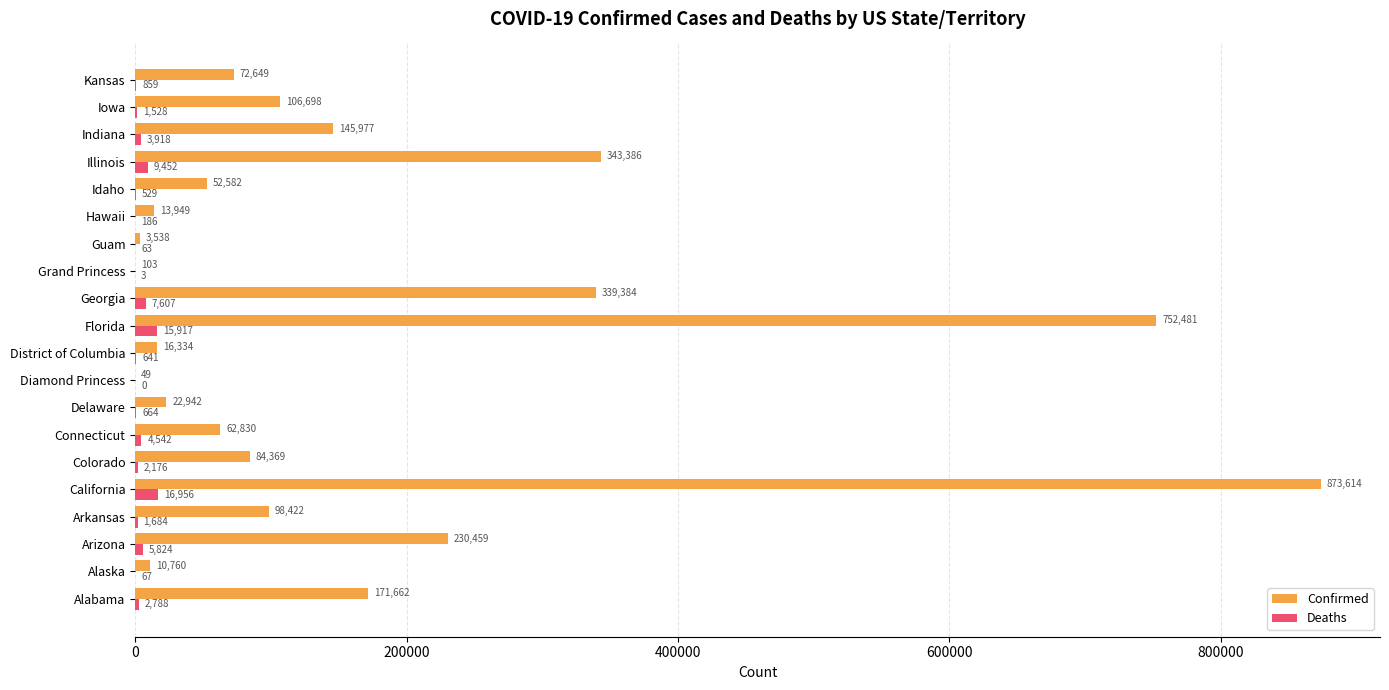

What are all the series names shown in the legend?

Confirmed, Deaths